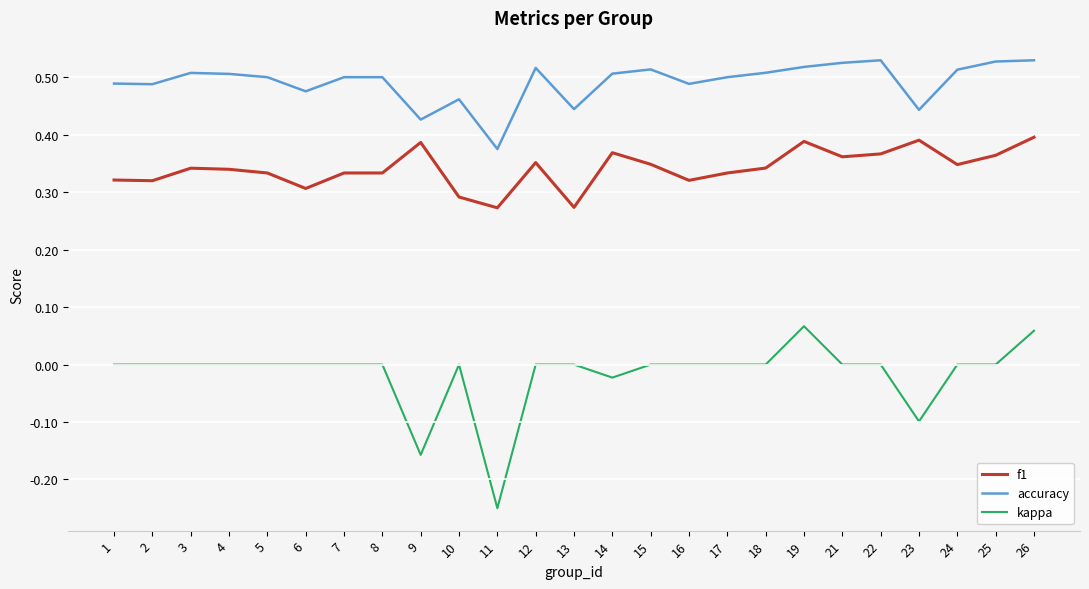

List the series in order of their overall mean, highest first.

accuracy, f1, kappa